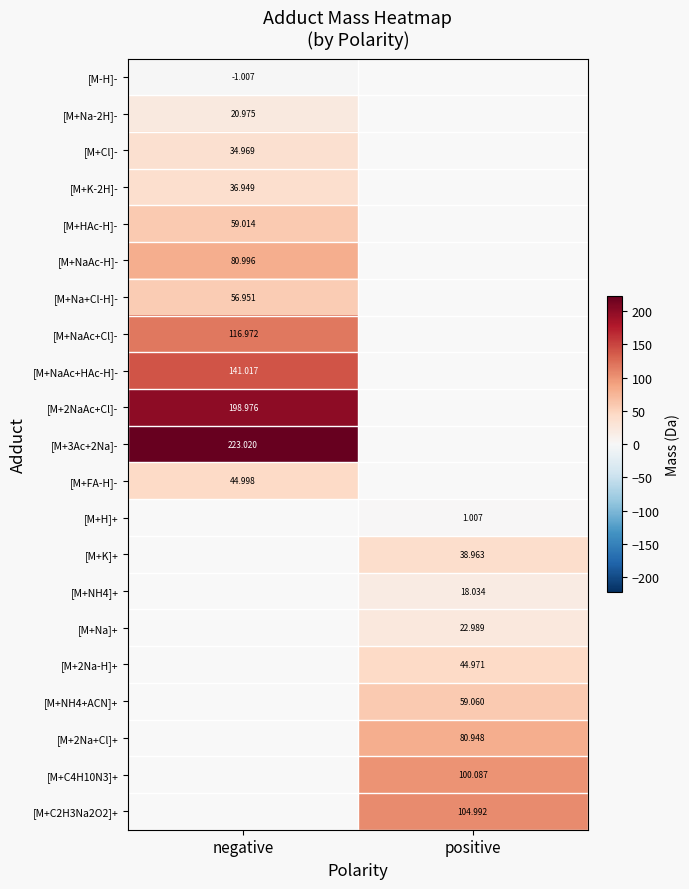

Between positive and negative, which is larger?

negative